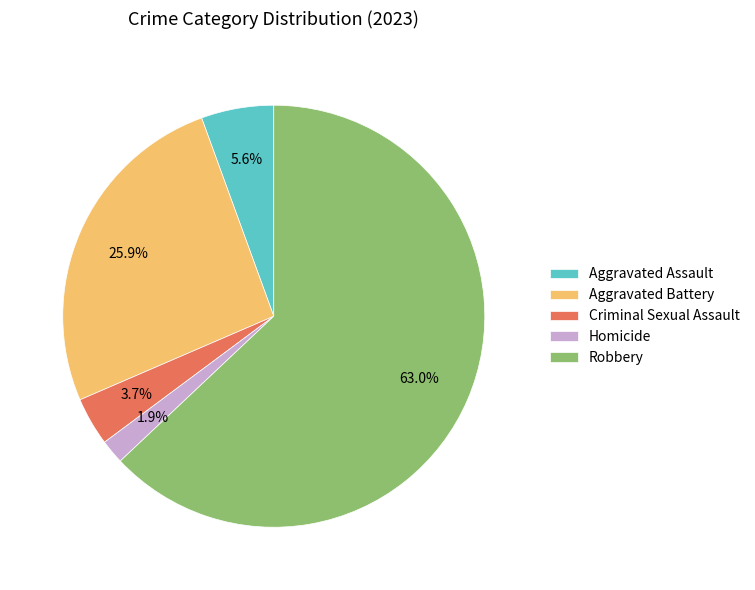

To the nearest percent, what is the combined percentage of Criminal Sexual Assault and Aggravated Assault?

9%